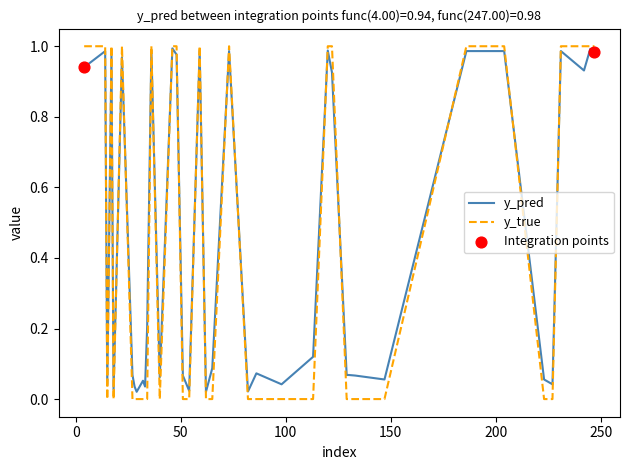

At how many categories does at least one series exceed 0?

40